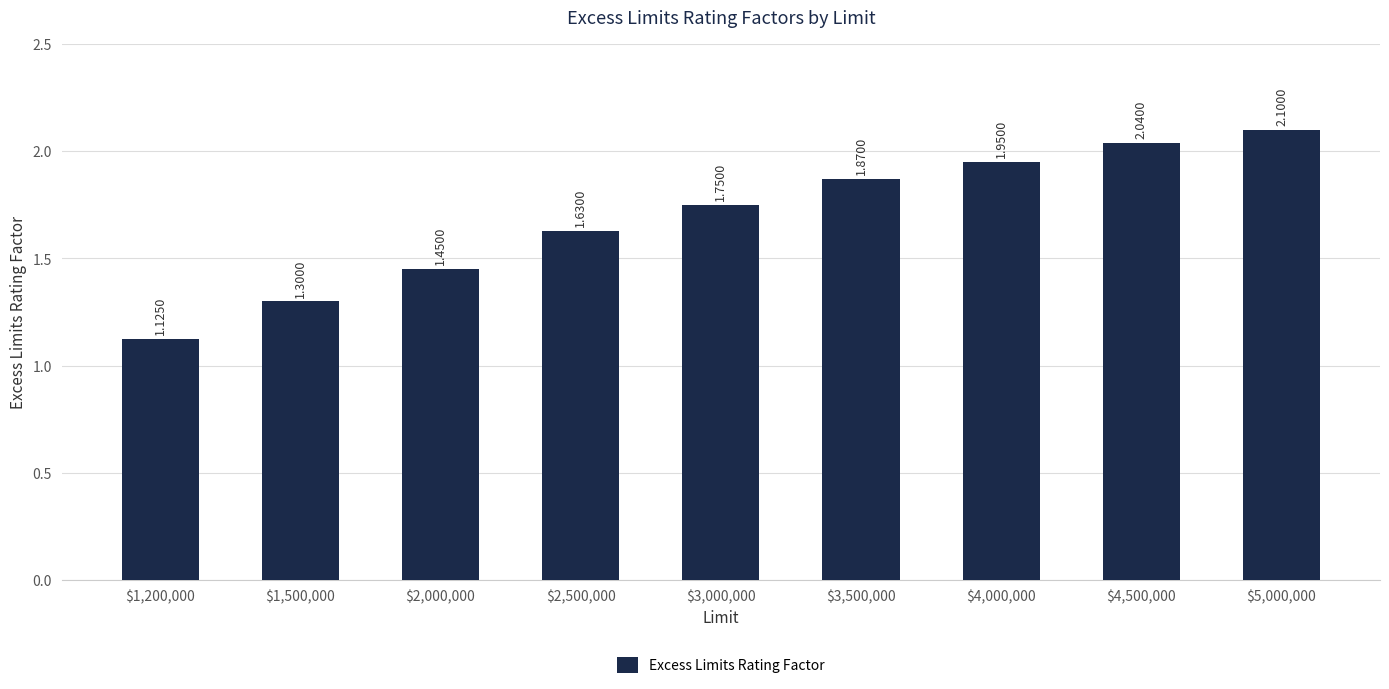

What is the difference between the values at $2,500,000 and $3,000,000?

0.1